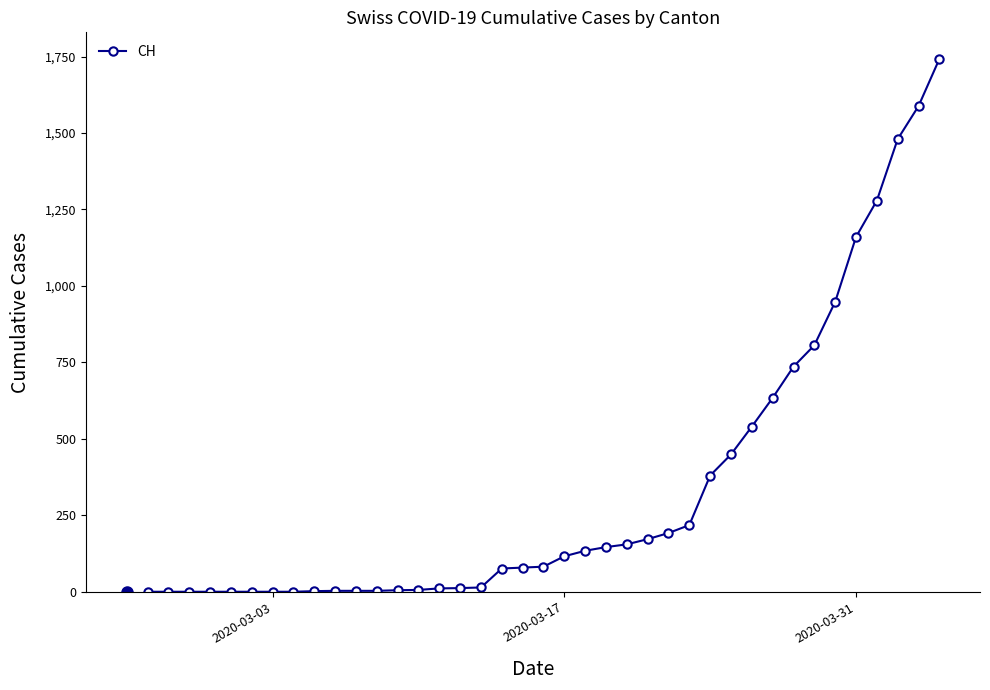

What is the average value?

338